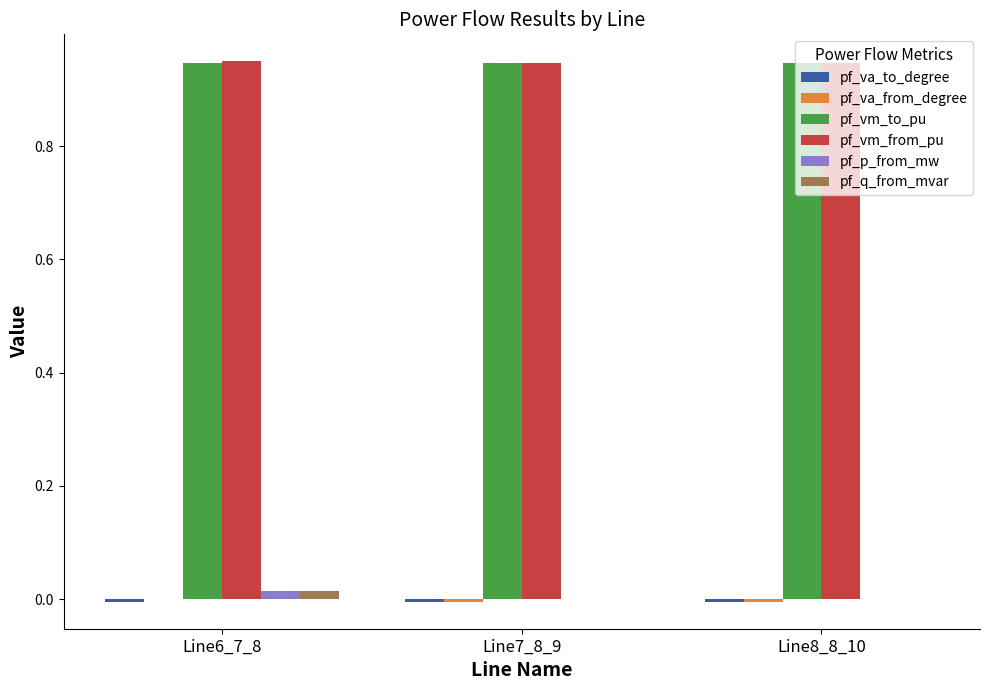

The value of pf_p_from_mw at Line7_8_9 is -0.0. True or false?

True